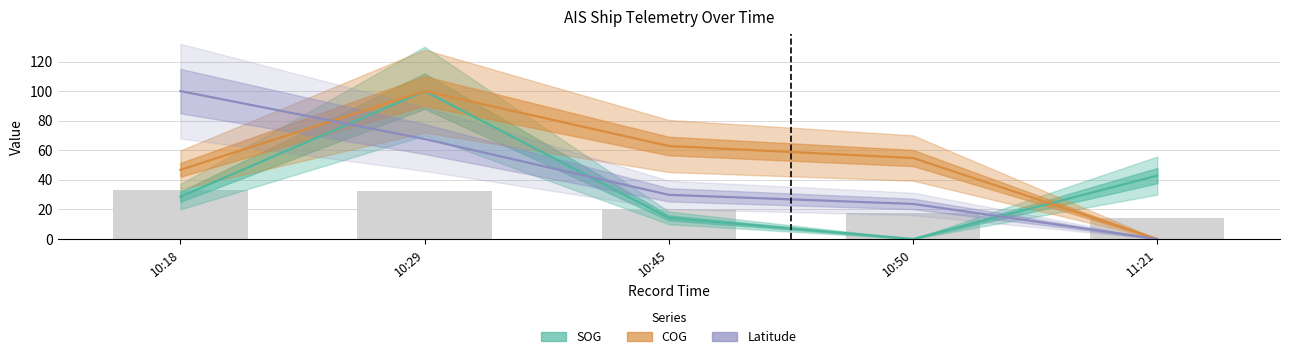

The value of COG at 10:29 is 100.0. True or false?

True